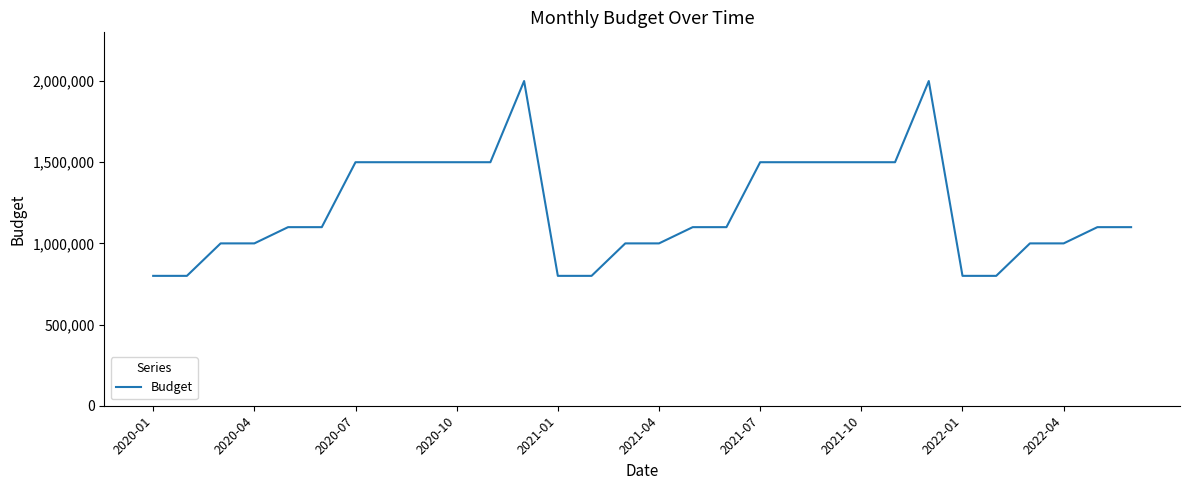

How many series are shown in this chart?

1